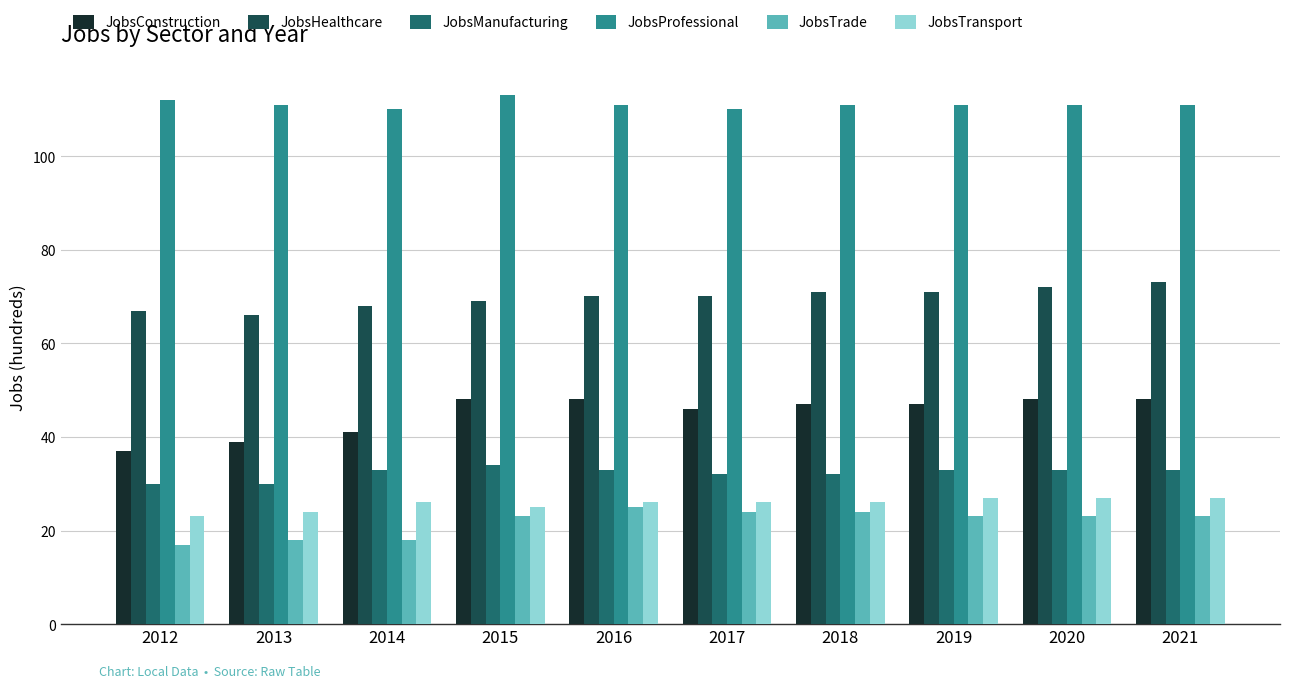

How many categories are shown in the chart?

10